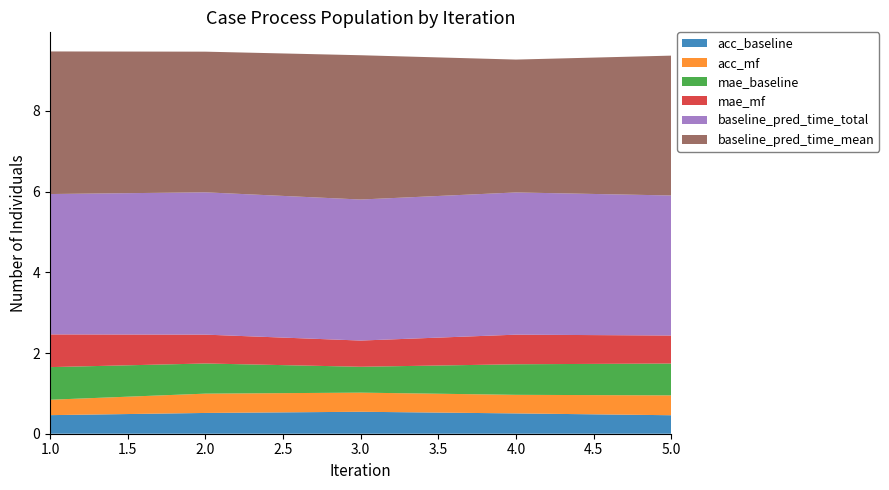

Reading left to right, transcribe all the data shown in this chart.

acc_baseline: 0.5	0.5	0.5	0.5	0.5
acc_mf: 0.4	0.5	0.5	0.5	0.5
mae_baseline: 0.8	0.7	0.6	0.8	0.8
mae_mf: 0.8	0.7	0.6	0.7	0.7
baseline_pred_time_total: 3.5	3.5	3.5	3.5	3.5
baseline_pred_time_mean: 3.5	3.5	3.6	3.3	3.5